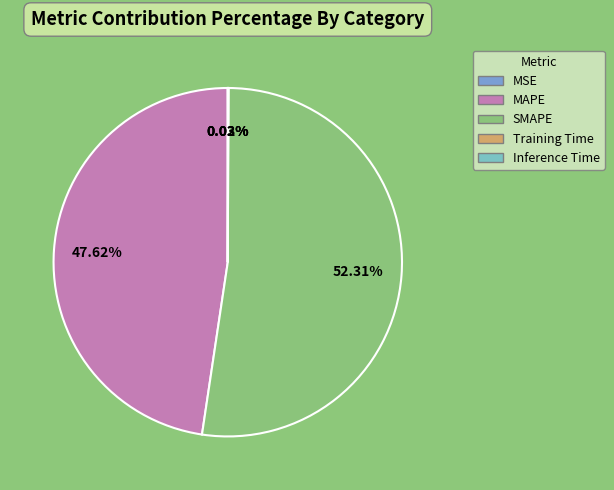

Which slice represents more than half of the pie?

SMAPE